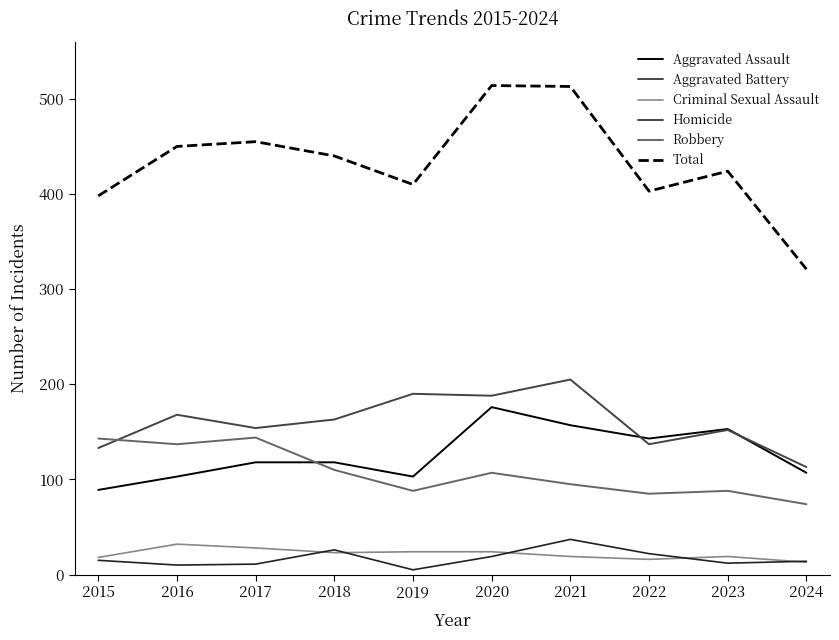

Which series has the largest total across all categories?

Total